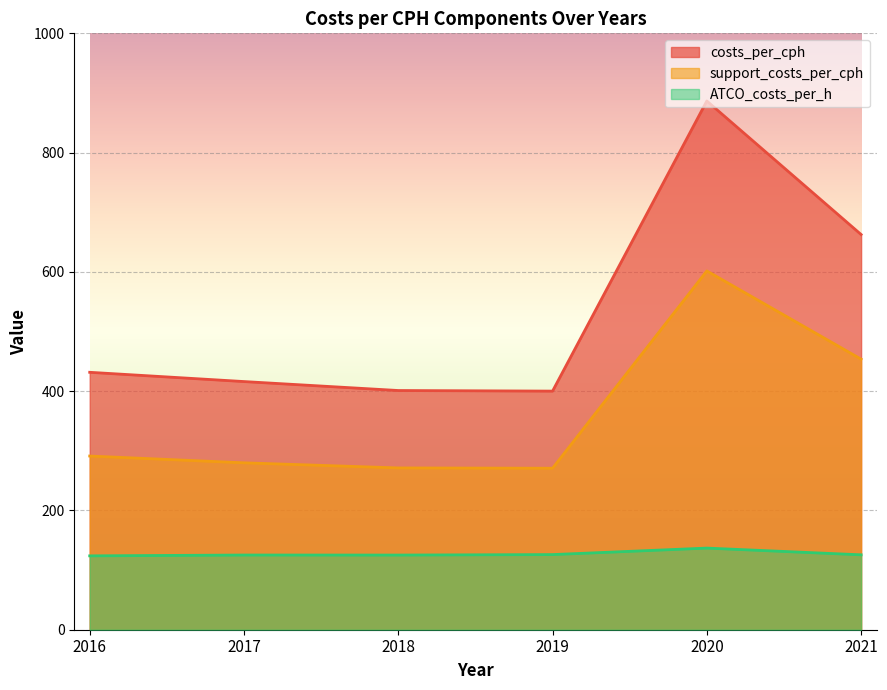

Is it true that ATCO_costs_per_h equals 36.1 at 2021?

False